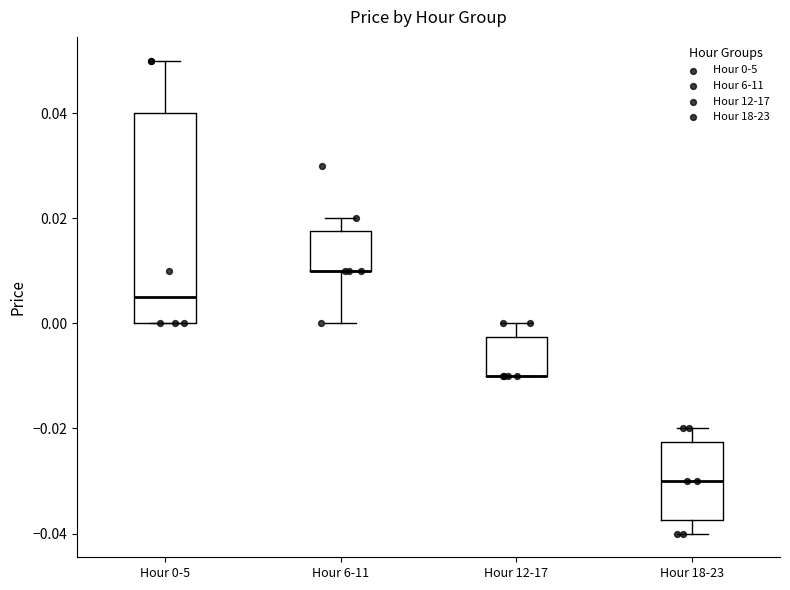

Reading left to right, read every box against the y-axis: the position of its median line, the range the box covers, and the ends of its whiskers. The values are not printed on the chart, so give them approximately, as read against the axis.

Hour 0-5: median 0.006, box 0.000 to 0.040, whiskers 0.000 to 0.050
Hour 6-11: median 0.010 (drawn on the box's lower edge), box 0.010 to 0.018, whiskers 0.000 to 0.020
Hour 12-17: median -0.010 (drawn on the box's lower edge), box -0.010 to -0.002, whiskers -0.010 to 0.000
Hour 18-23: median -0.030, box -0.038 to -0.022, whiskers -0.040 to -0.020